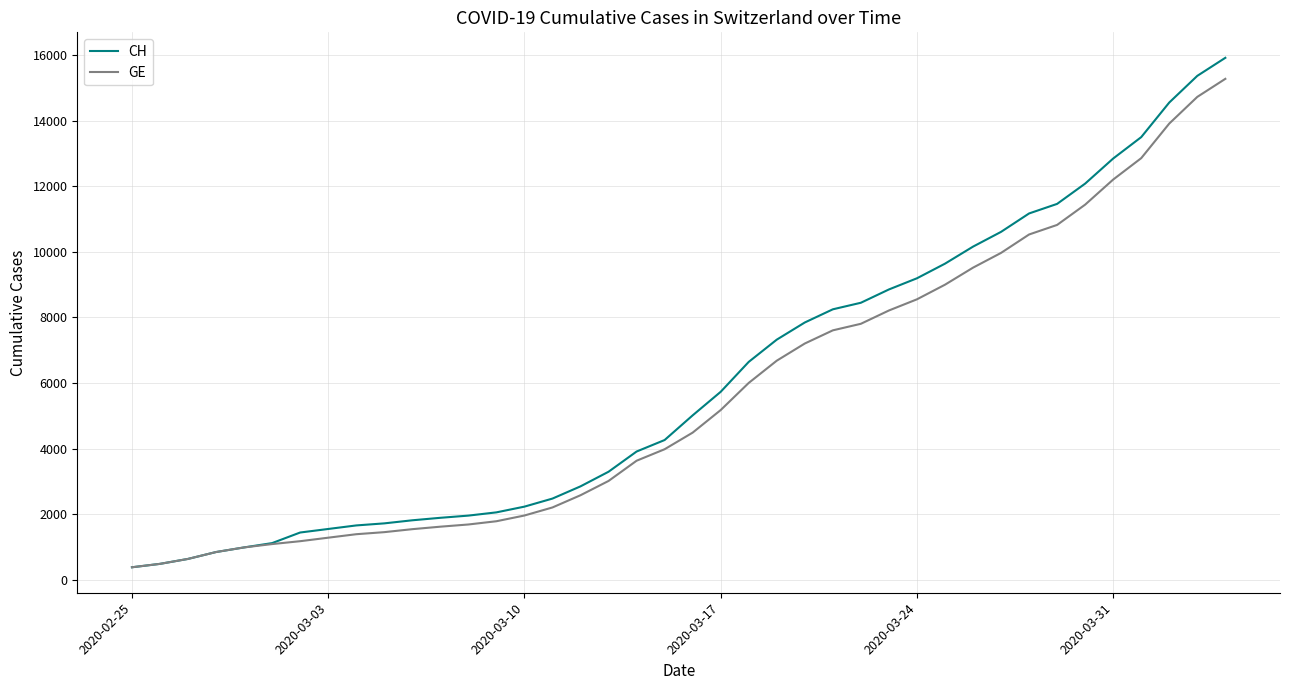

What is the lowest value of the CH series?

375